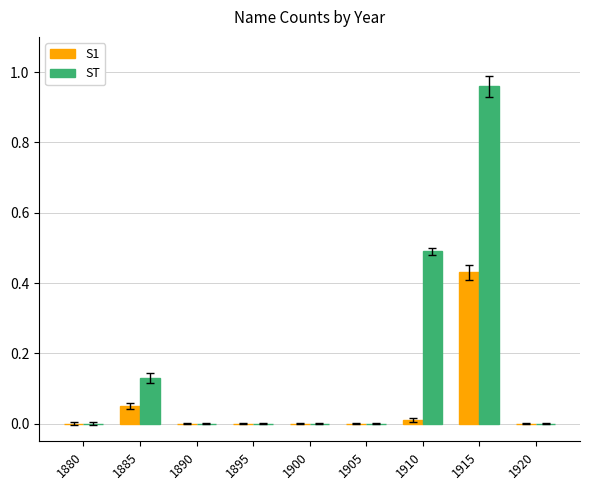

Which category has the highest value in the S1 series?

1915